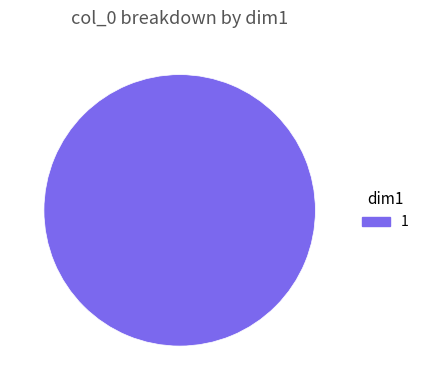

Which category accounts for the majority?

1